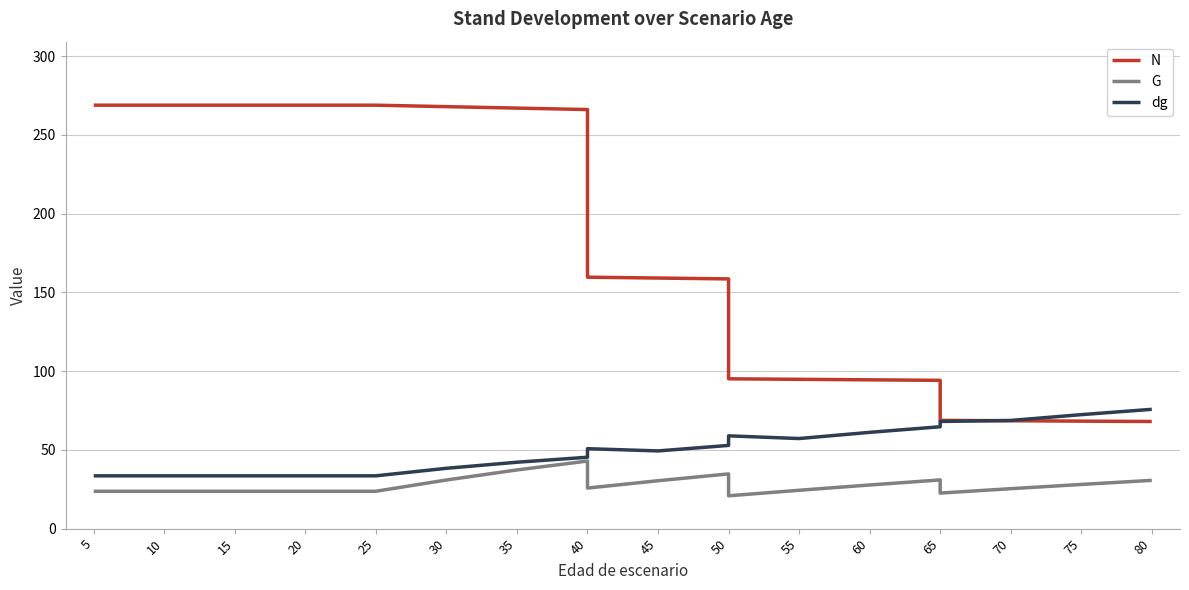

Rank the series at 40 from lowest to highest value.

G, dg, N